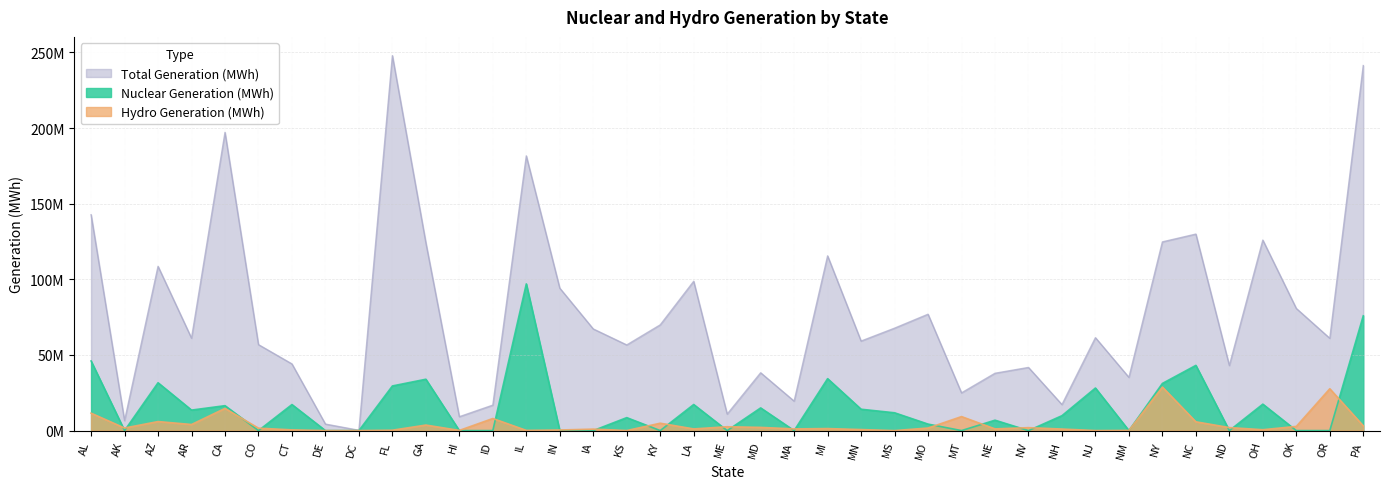

List the series in order of their overall mean, lowest first.

Hydro Generation (MWh), Nuclear Generation (MWh), Total Generation (MWh)